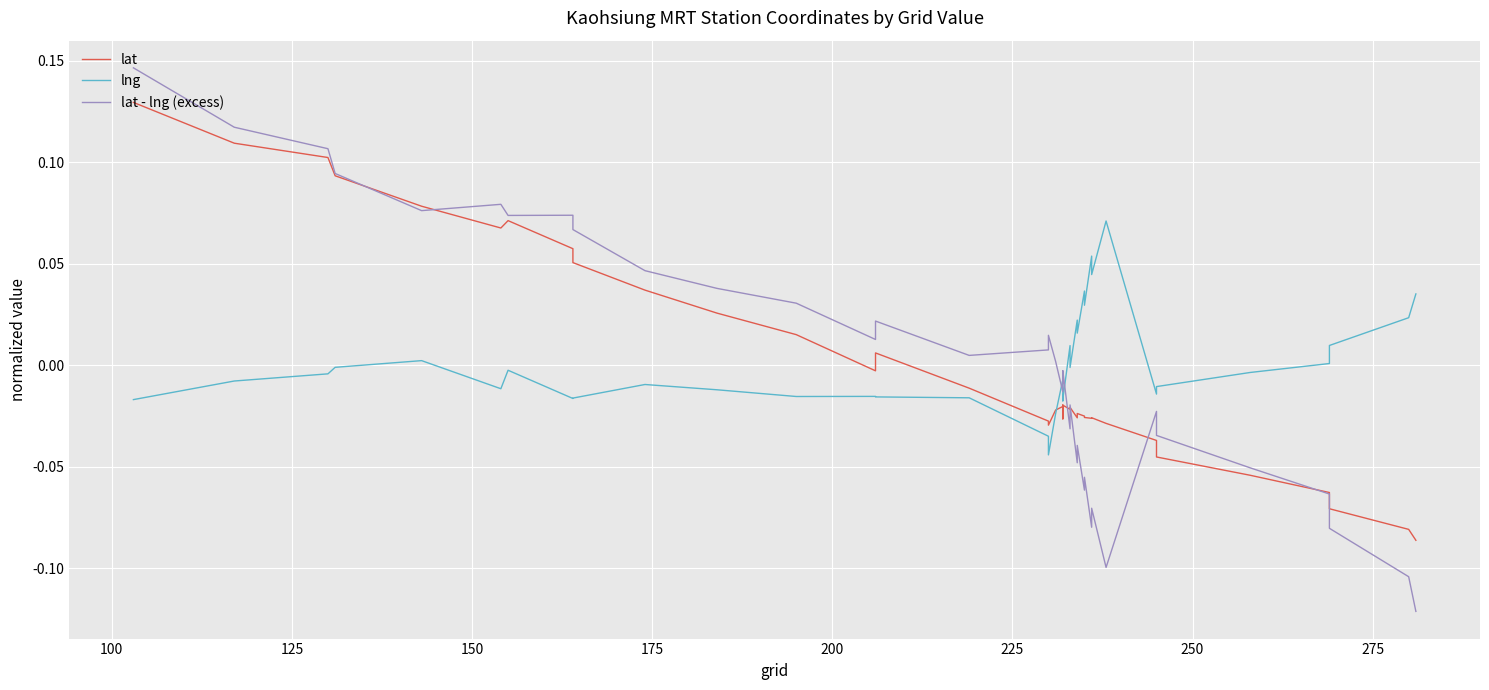

How many values in lat are above zero?

13